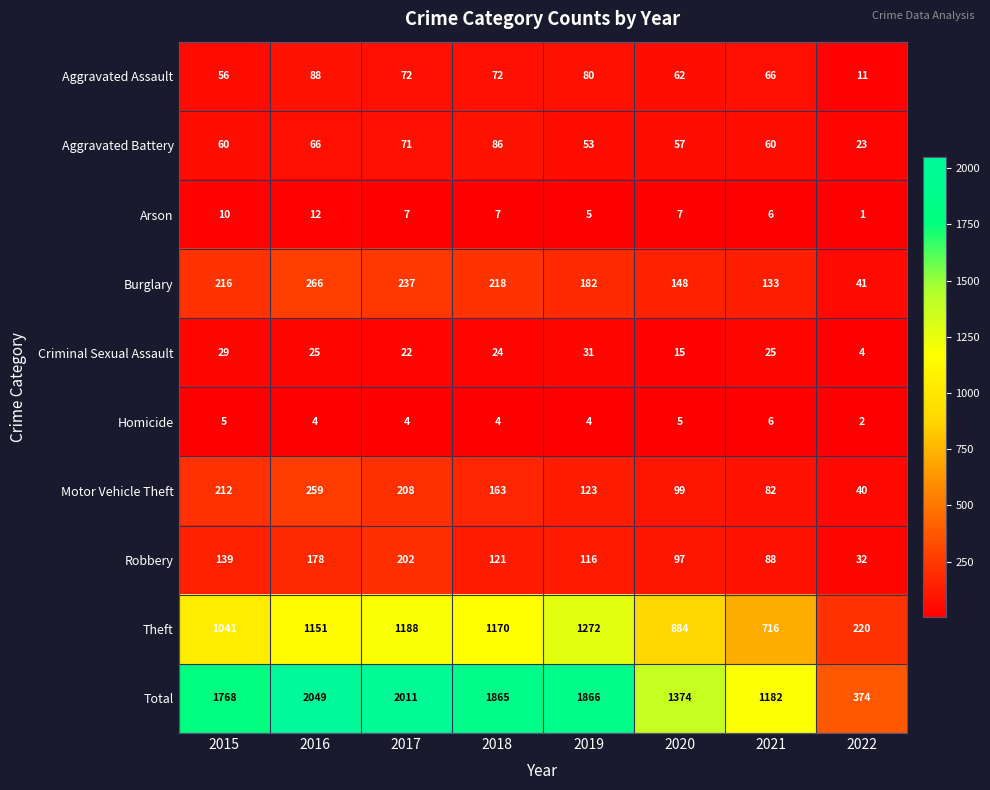

List the series in order of their peak value, lowest first.

Homicide, Arson, Criminal Sexual Assault, Aggravated Battery, Aggravated Assault, Robbery, Motor Vehicle Theft, Burglary, Theft, Total